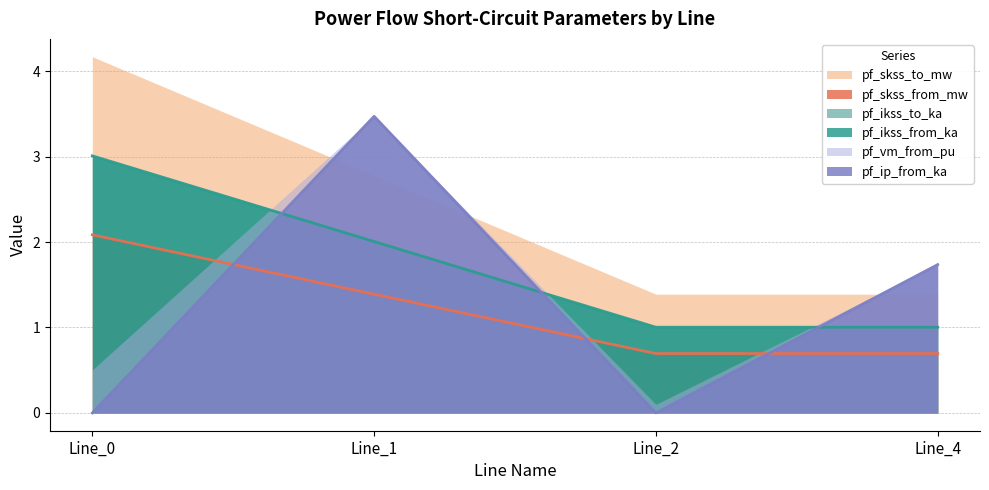

How many intersections are there between pf_ip_from_ka and pf_ikss_to_ka?

3